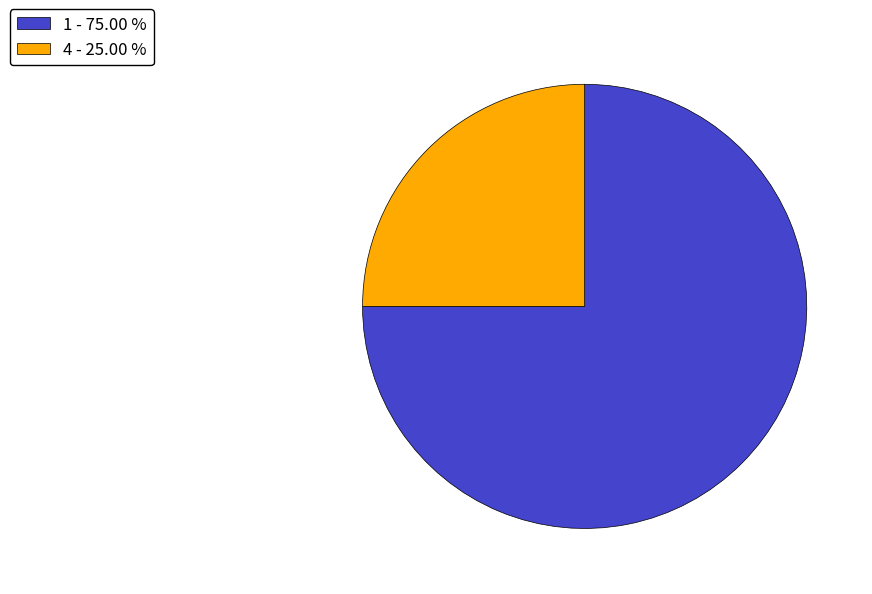

Which category has the biggest portion of the pie?

1